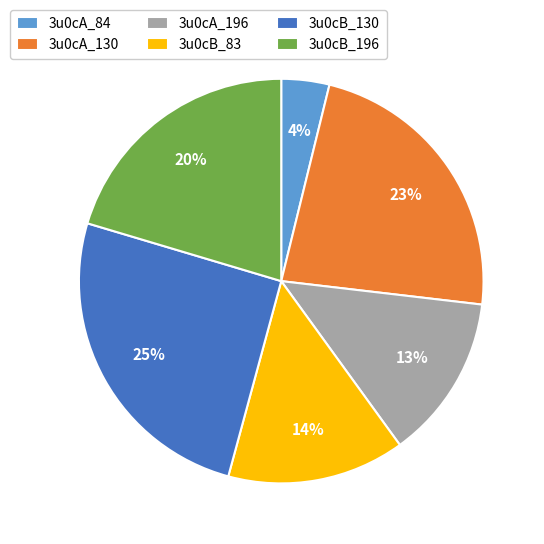

To the nearest percent, what is the combined percentage of 3u0cA_130 and 3u0cA_84?

27%